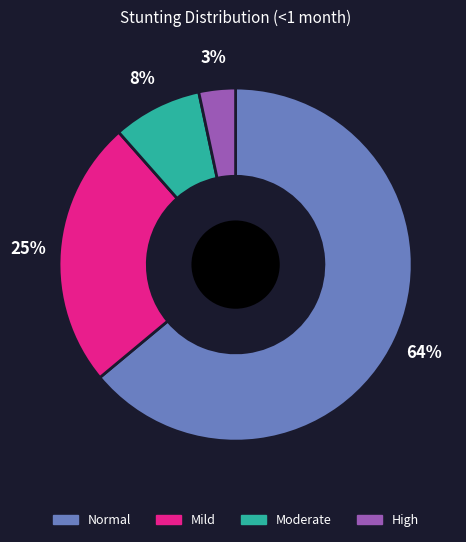

Rank the categories by value from highest to lowest.

Normal, Mild, Moderate, High